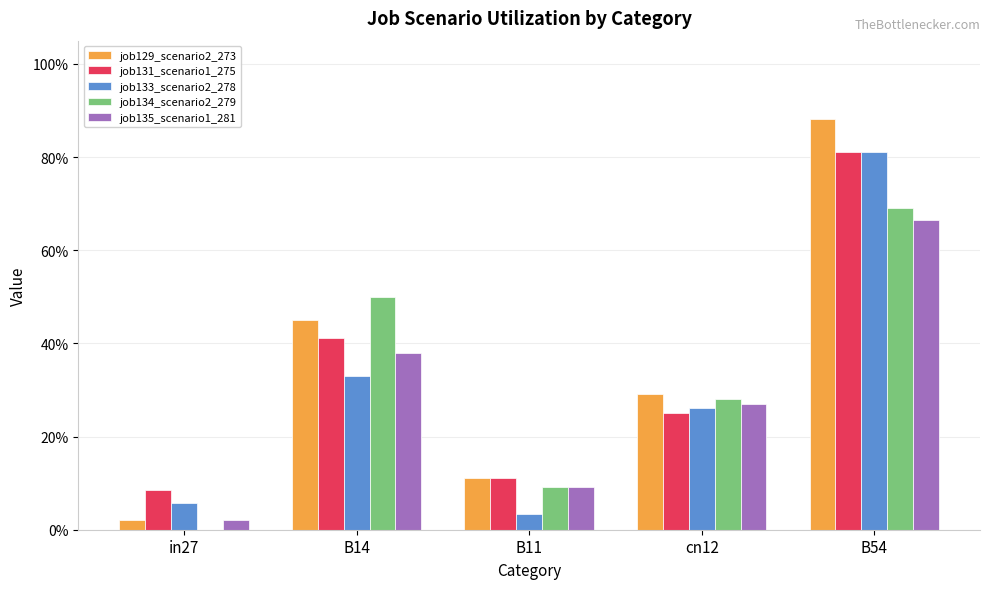

What is the label of the 5th bar from the left?

B54